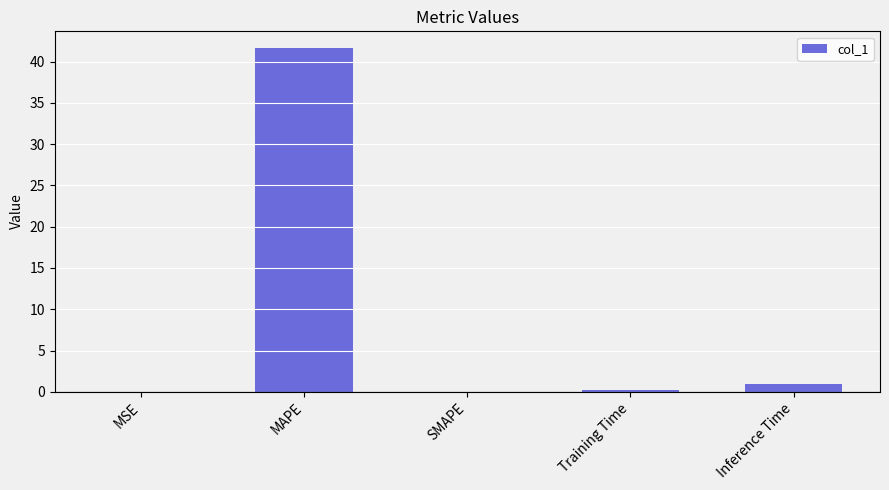

Is it true that the value at MAPE is 23.4?

False